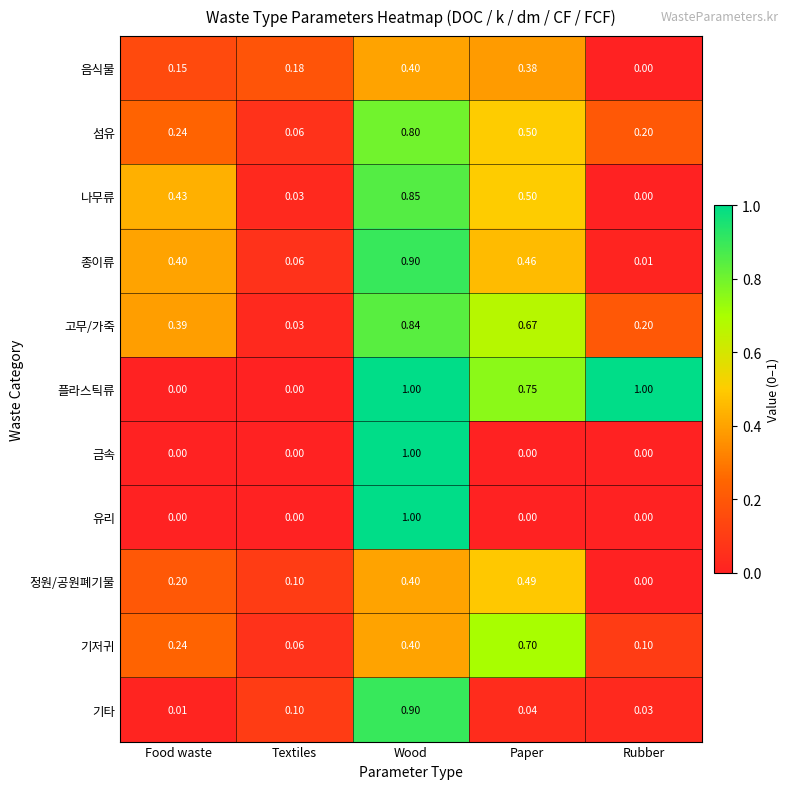

Where is 나무류 nearest to the value 0?

Rubber